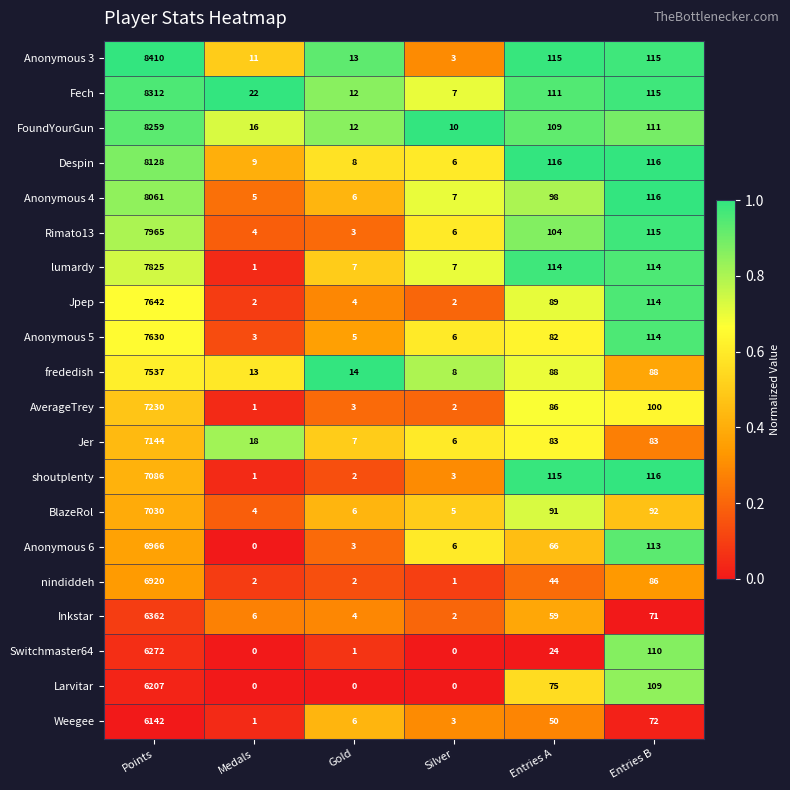

What is the total value across all series at Medals?

119